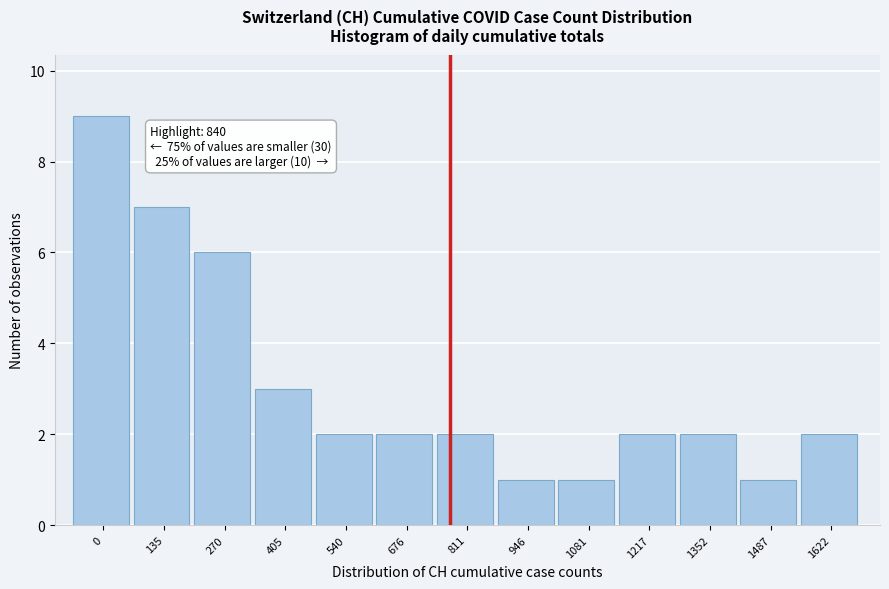

Reading right to left, extract all data points from this chart.

1622=2	1487=1	1352=2	1217=2	1081=1	946=1	811=2	676=2	540=2	405=3	270=6	135=7	0=9